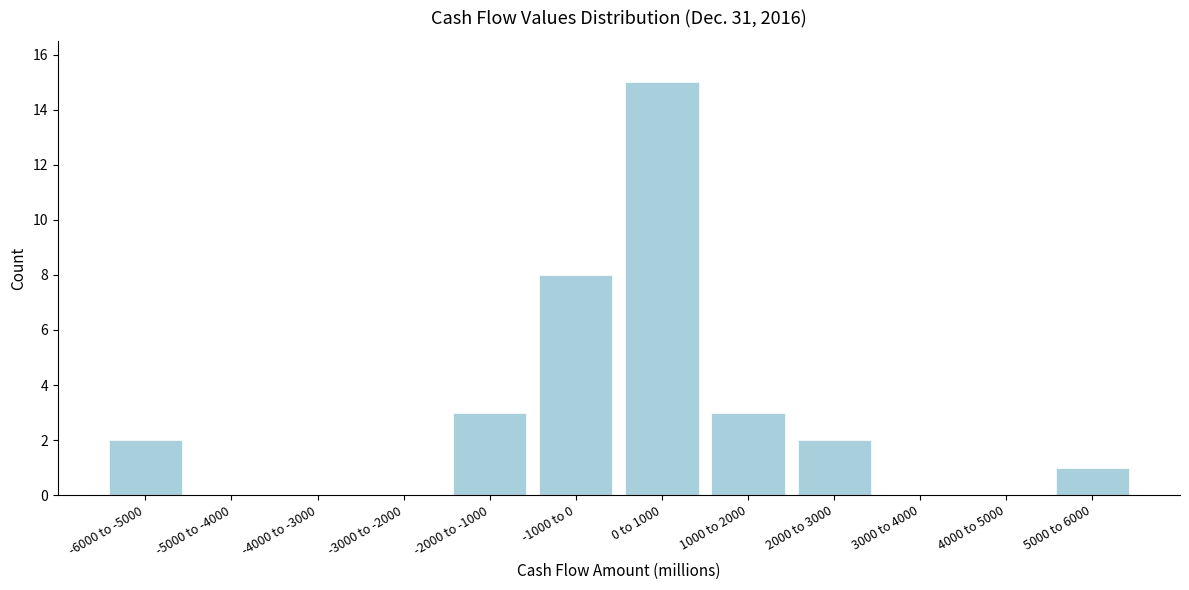

Reading right to left, extract all data points from this chart.

5000 to 6000=1	4000 to 5000=0	3000 to 4000=0	2000 to 3000=2	1000 to 2000=3	0 to 1000=15	-1000 to 0=8	-2000 to -1000=3	-3000 to -2000=0	-4000 to -3000=0	-5000 to -4000=0	-6000 to -5000=2